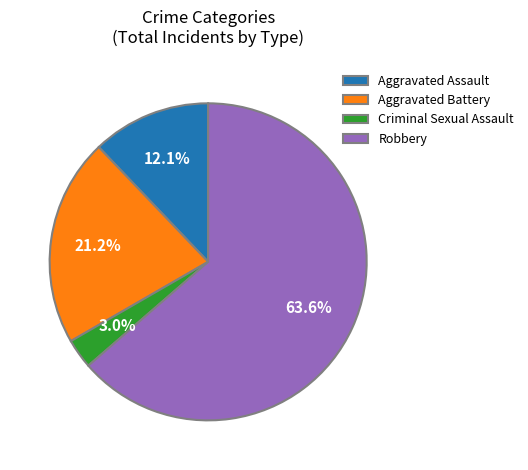

How much of the chart is everything except Aggravated Assault?

87.9%